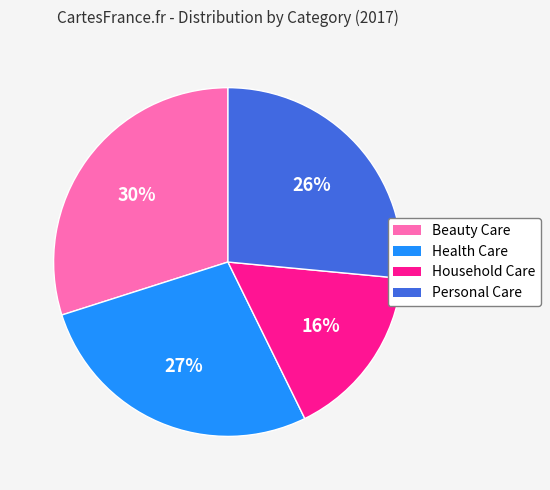

Do Health Care and Beauty Care together represent more than half of the pie?

Yes